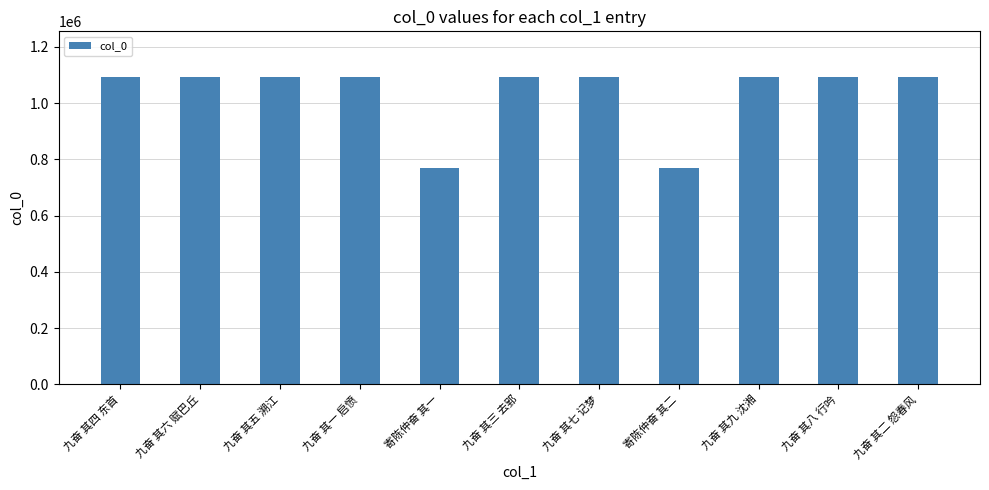

What is the maximum value shown in the chart?

1091249